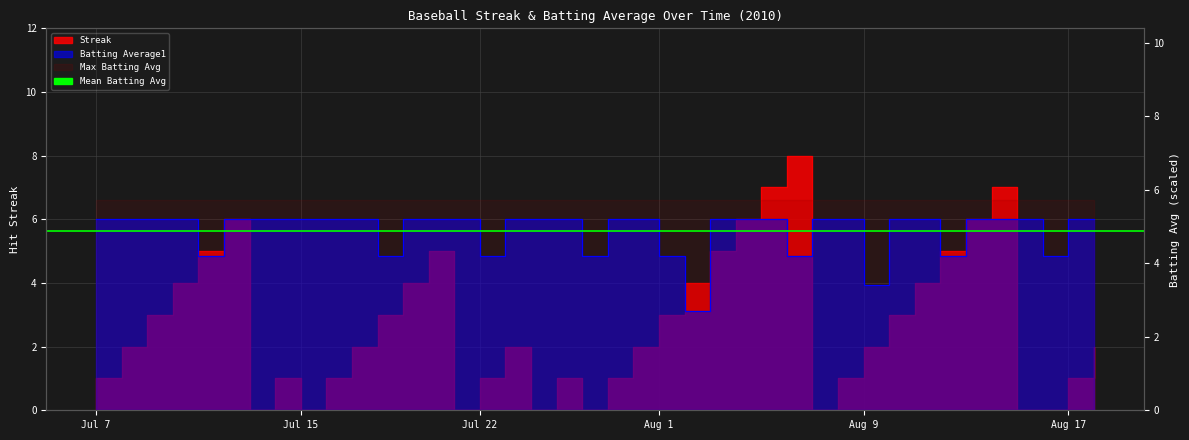

What is the sum of all Streak values?

108.0